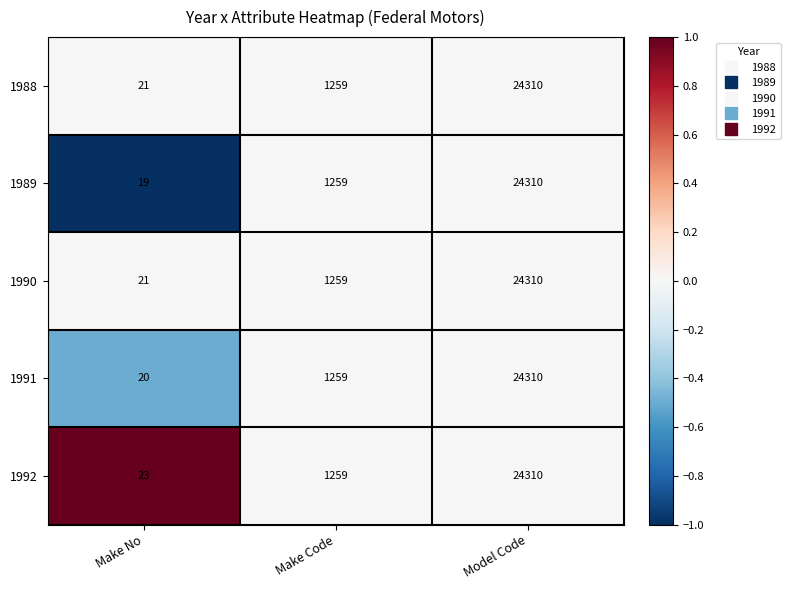

Reading left to right, extract all data points from this chart.

1988: Make No=21	Make Code=1259	Model Code=24310
1989: Make No=19	Make Code=1259	Model Code=24310
1990: Make No=21	Make Code=1259	Model Code=24310
1991: Make No=20	Make Code=1259	Model Code=24310
1992: Make No=23	Make Code=1259	Model Code=24310